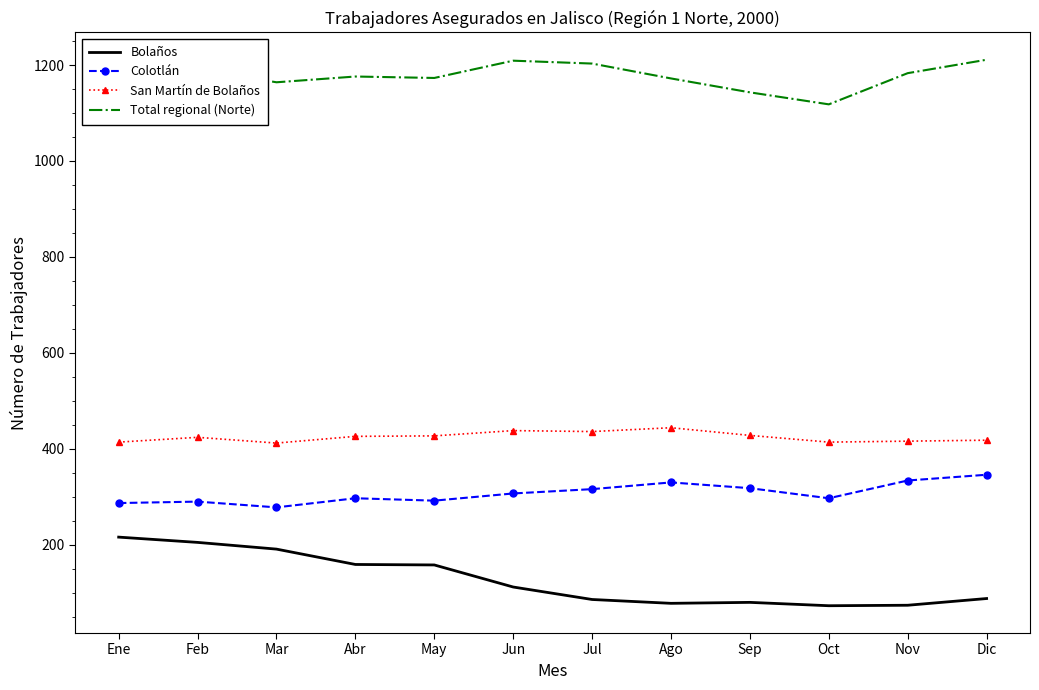

Rank the series by their maximum value, from lowest to highest.

Bolaños, Colotlán, San Martín de Bolaños, Total regional (Norte)